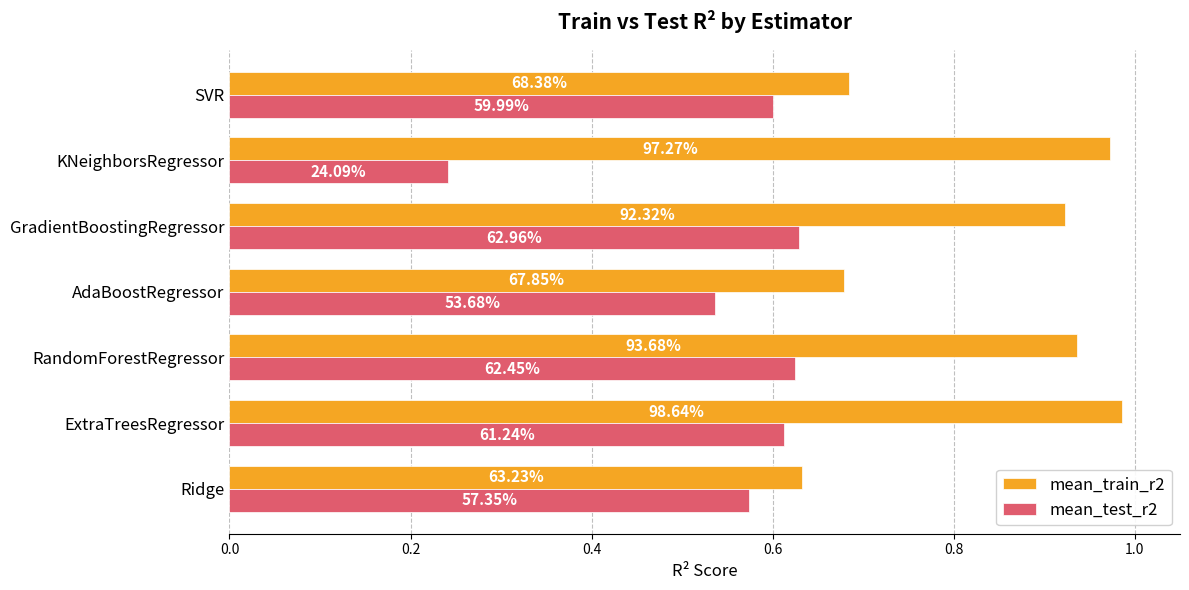

List the series in order of their peak value, highest first.

mean_train_r2, mean_test_r2